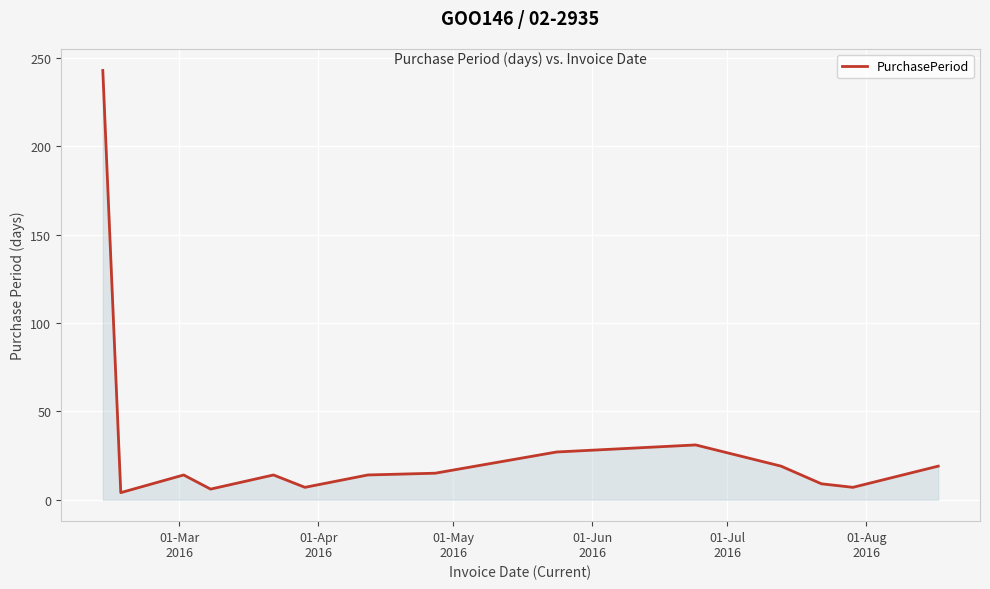

What is the greatest value displayed?

243